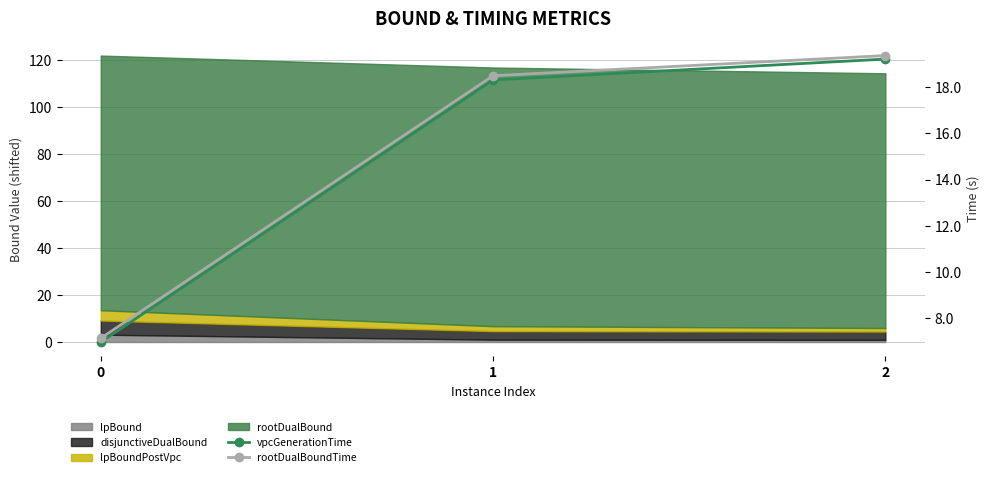

Is the value of vpcGenerationTime at 1 greater than the value of rootDualBoundTime at 1?

No